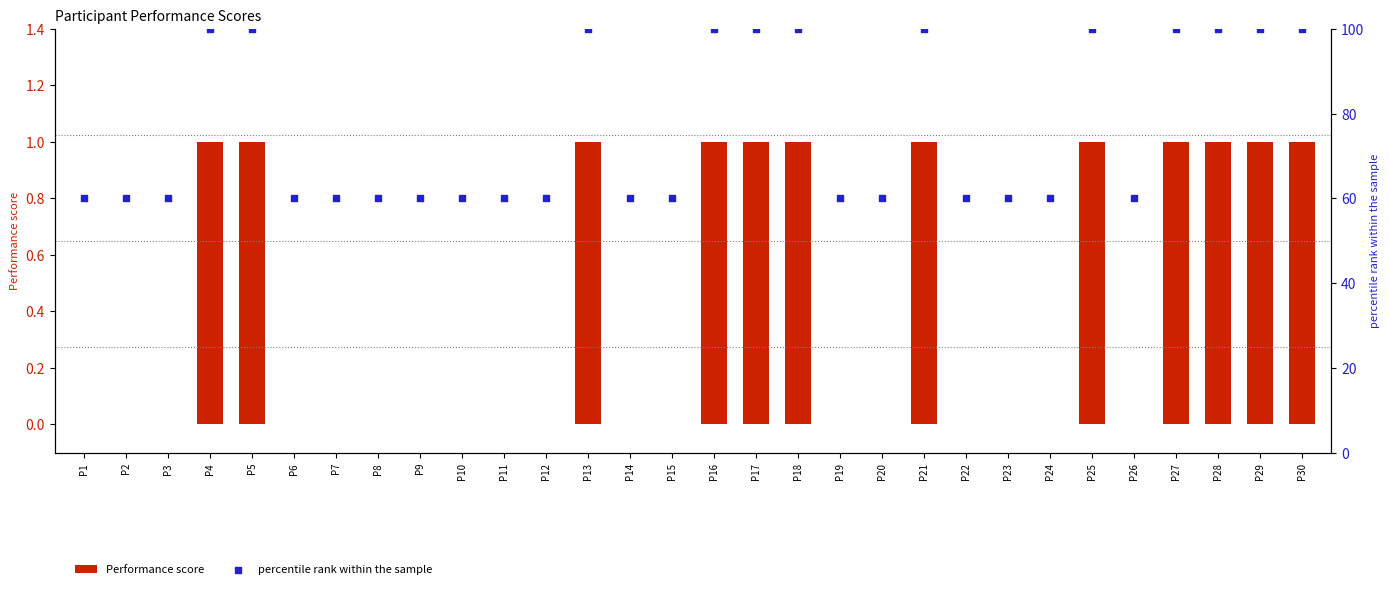

Is the value of Performance score at P15 greater than the value of percentile rank within the sample at P18?

No